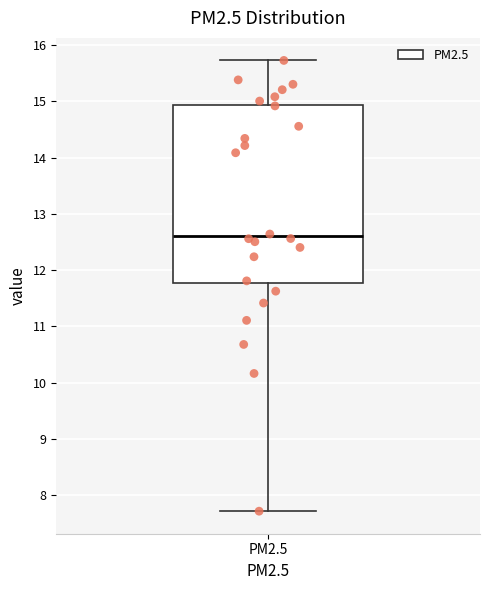

Read this box plot against the y-axis: the position of the median line, the range covered by the box, and the ends of both whiskers. The values are not printed on the chart, so give them approximately, as read against the axis.

median 12.6, box 11.8 to 14.9, whiskers 7.7 to 15.7